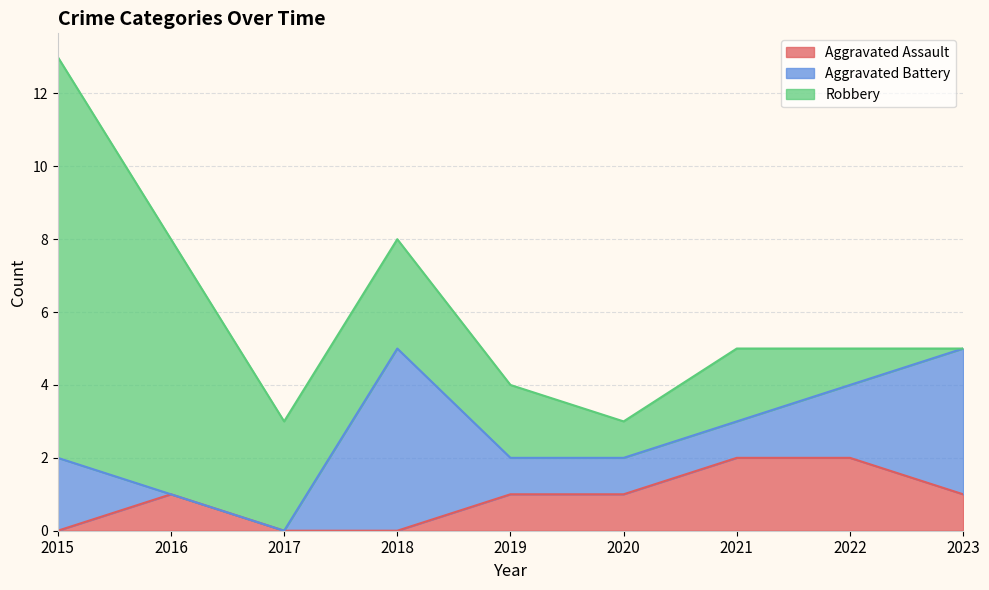

Reading left to right, extract all data points from this chart.

Aggravated Assault: 0	1	0	0	1	1	2	2	1
Aggravated Battery: 2	0	0	5	1	1	1	2	4
Robbery: 11	7	3	3	2	1	2	1	0